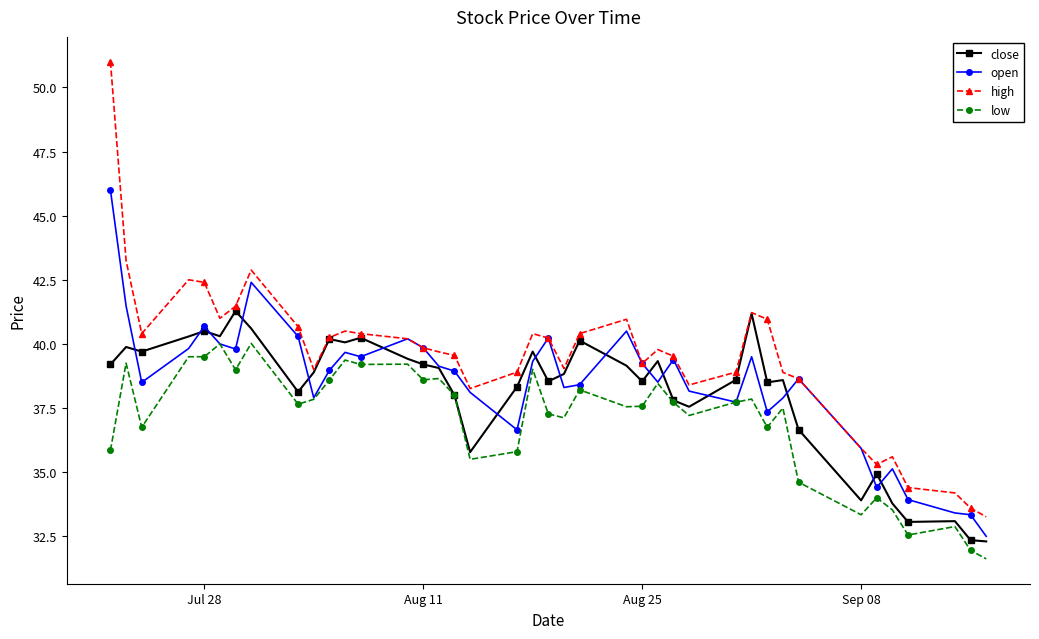

Which series has the widest spread of values?

high